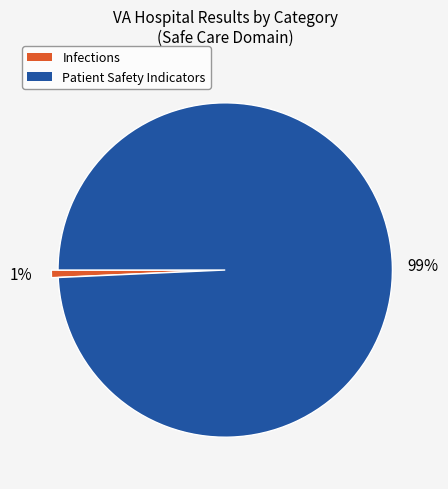

How many segments does this pie chart have?

2